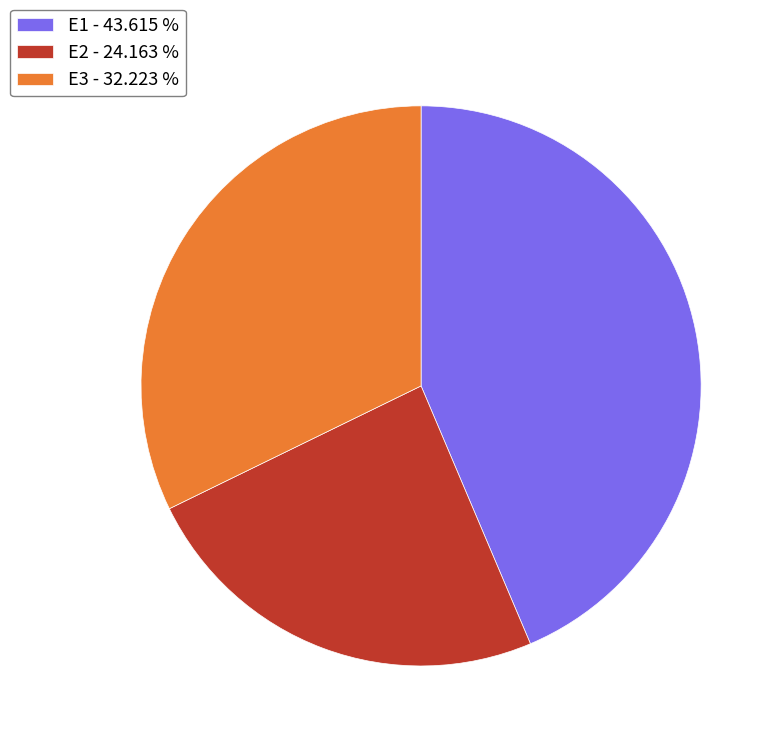

Combined, do E3 - 32.223 % and E2 - 24.163 % account for over 50%?

Yes